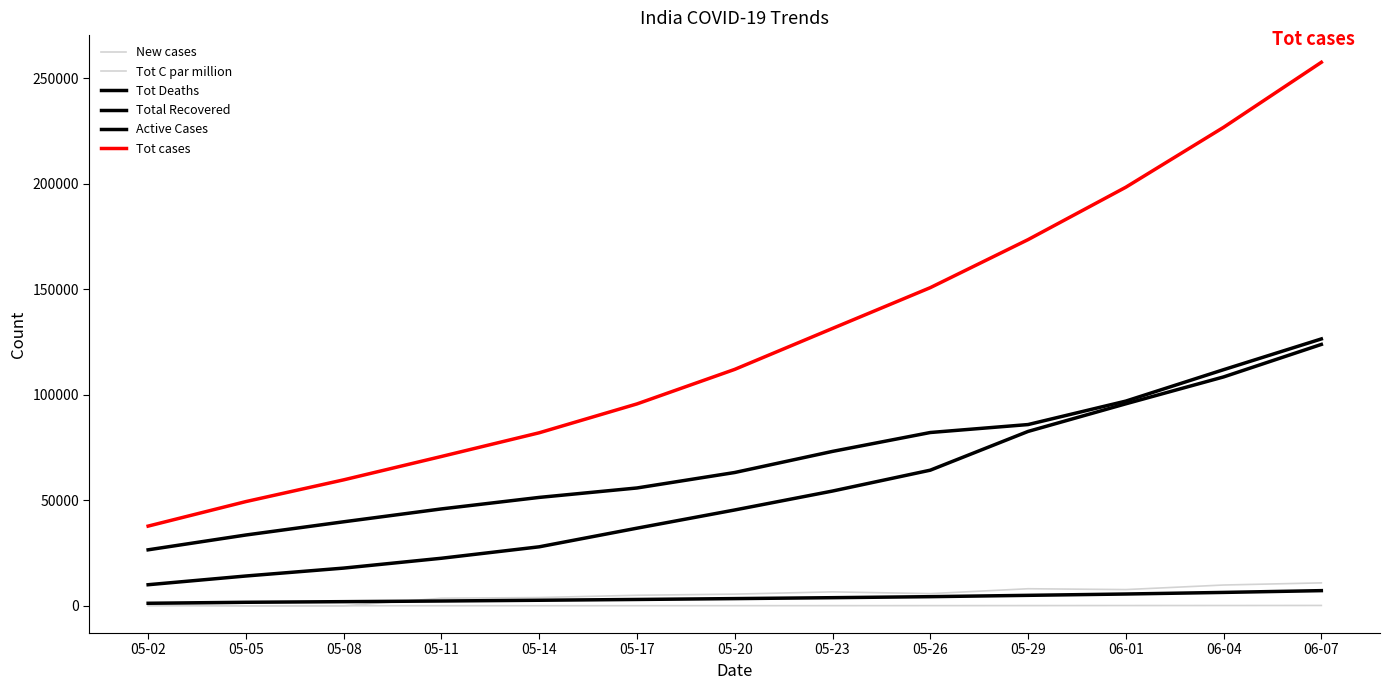

What position from the right is 06-07?

1